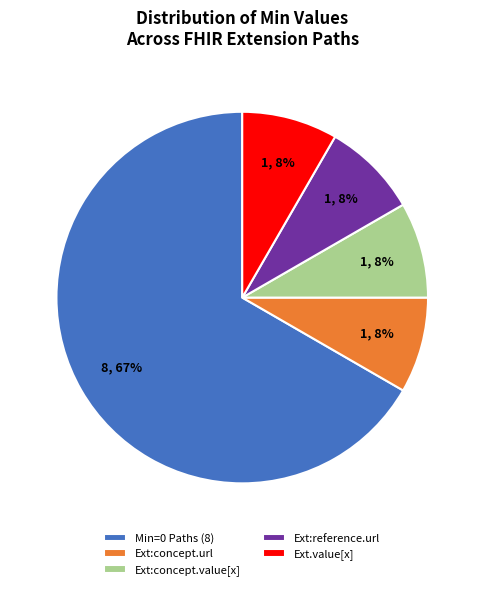

Approximately how many times larger is the value at Ext:concept.url compared to Ext:reference.url?

1.0